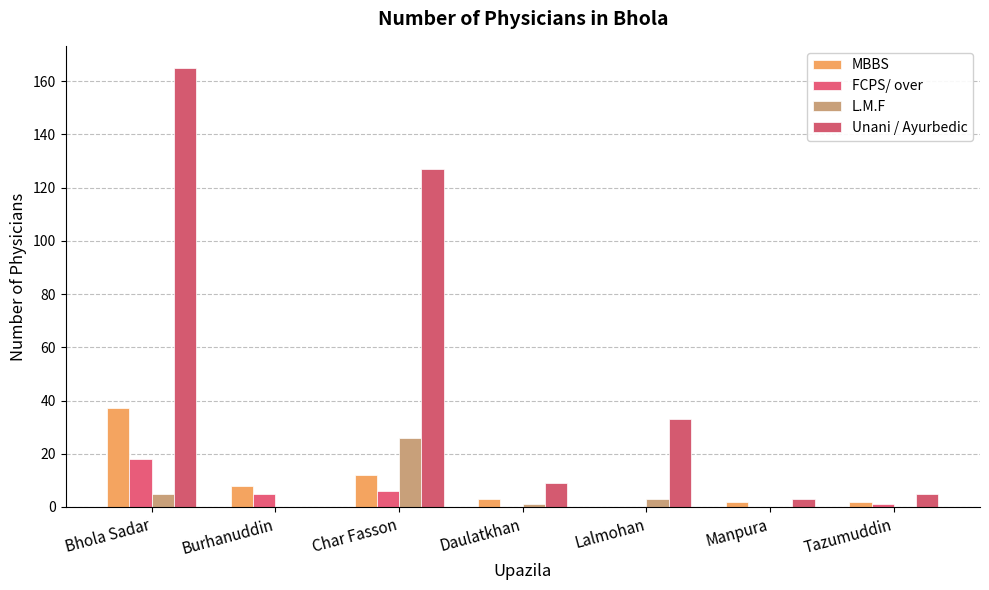

How many categories are shown in the chart?

7